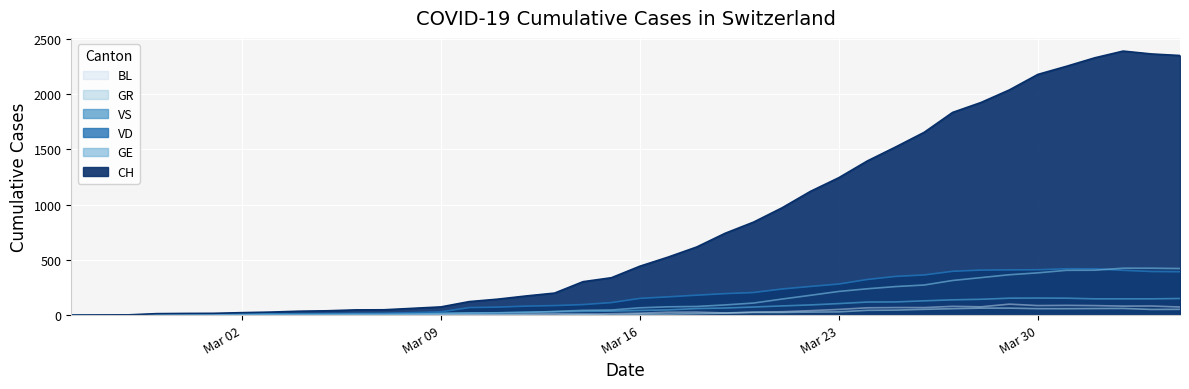

Which series has the largest total across all categories?

CH